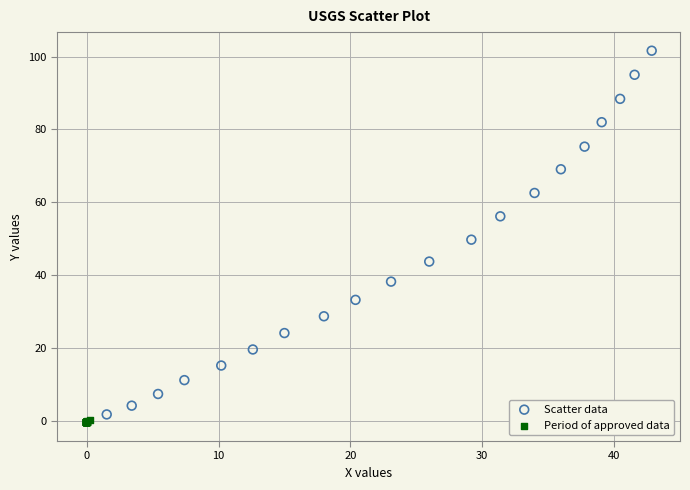

Which series reaches the maximum Y coordinate?

Scatter data